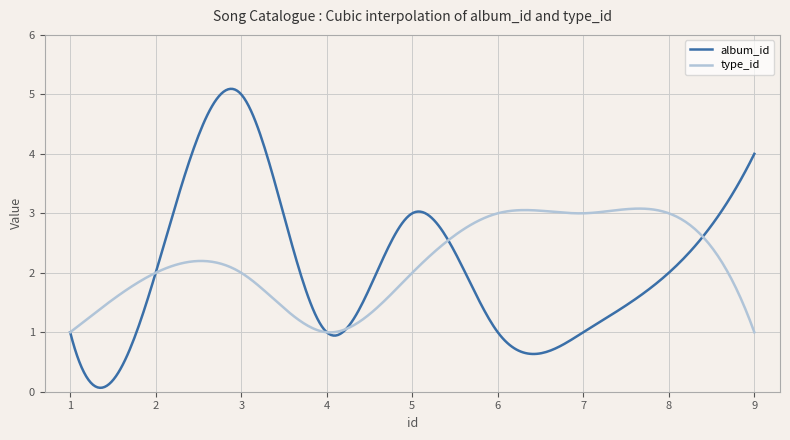

Does the chart display data point markers on the line(s)?

No